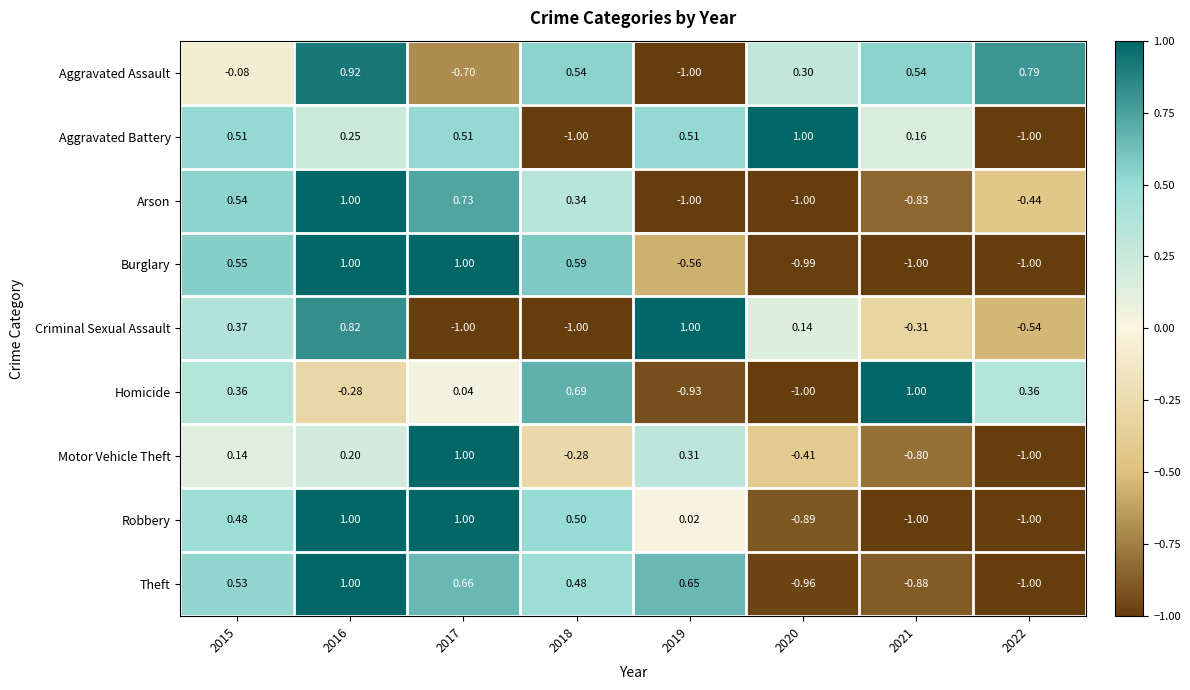

Which series changed the most between 2016 and 2018?

Criminal Sexual Assault